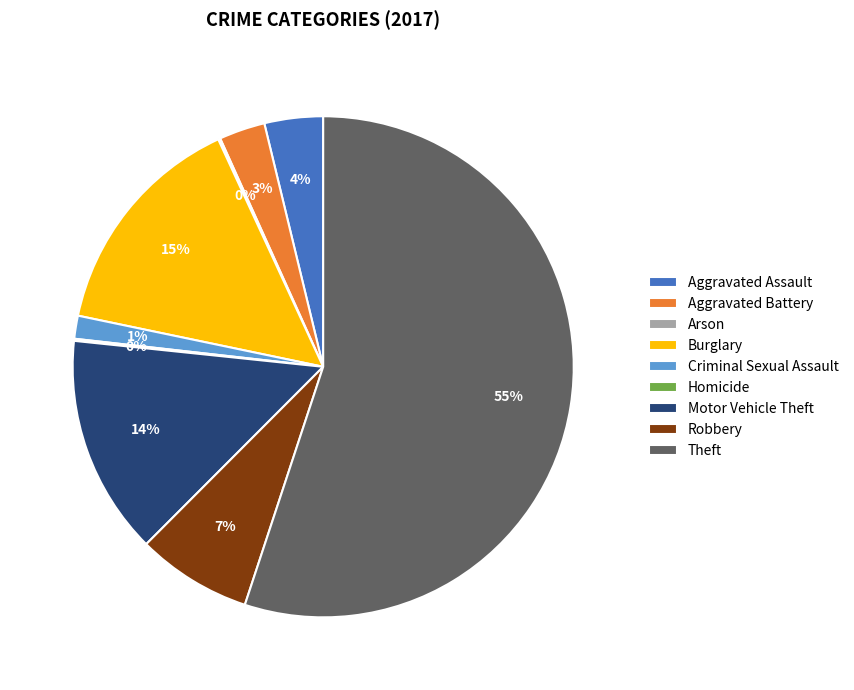

Combined, do Burglary and Aggravated Battery account for over 50%?

No